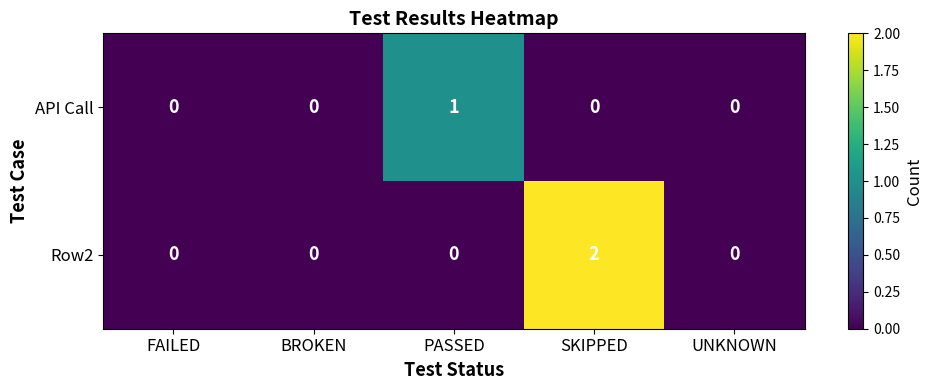

Count the API Call values in the range 0 to 1.

5